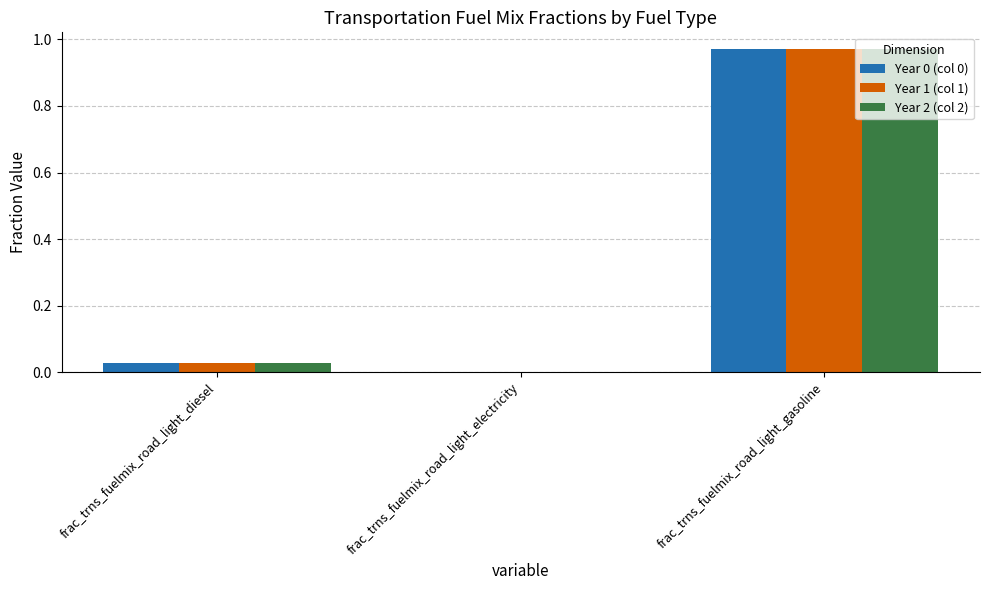

The Year 0 (col 0) series shows 0.0 at frac_trns_fuelmix_road_light_electricity. True or false?

True